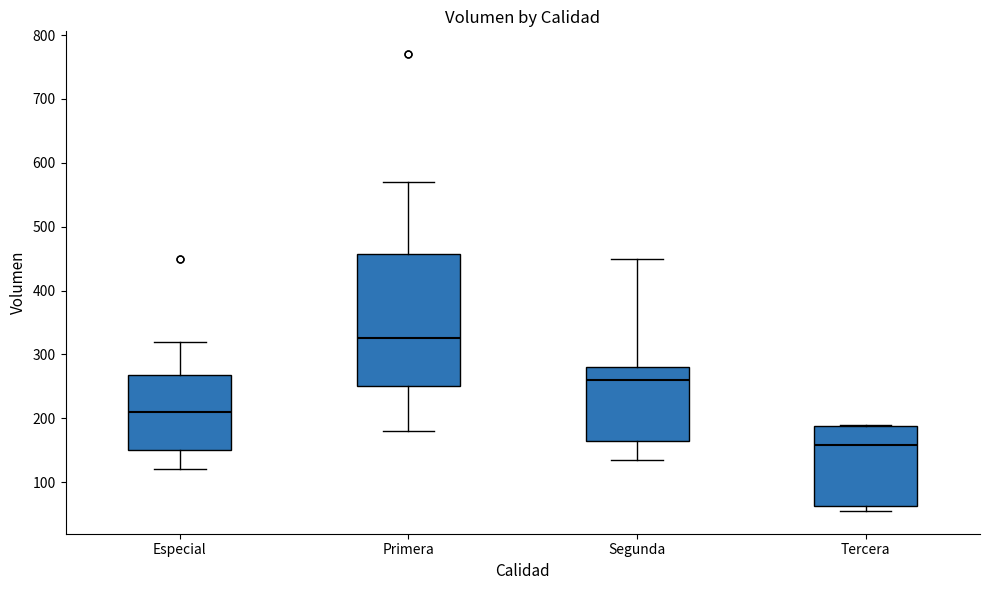

Which box's median line is the highest?

Primera